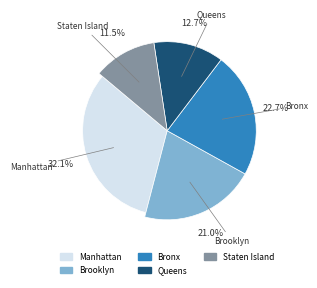

Is Manhattan the majority of the pie?

No